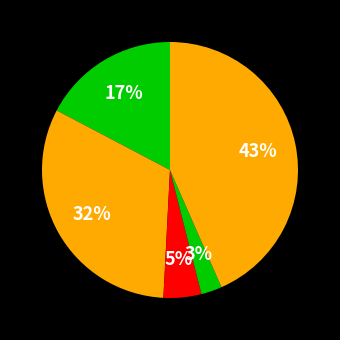

Count the number of slices in the pie.

5